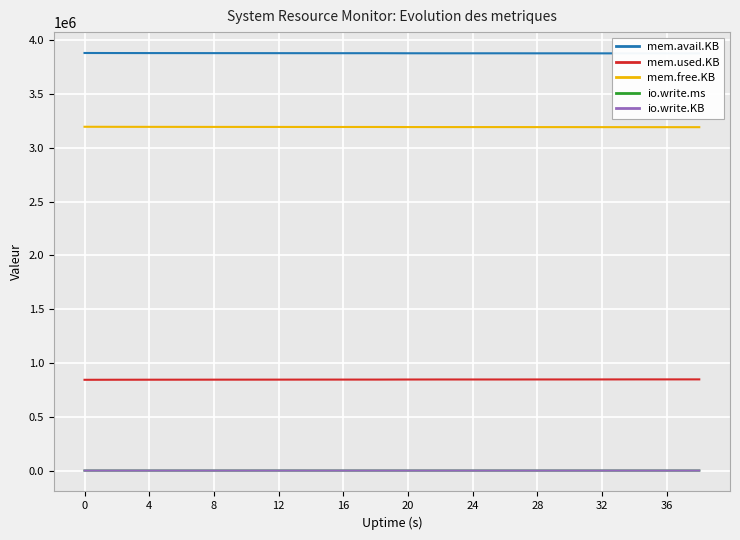

How many values in the io.write.ms series exceed 0?

5